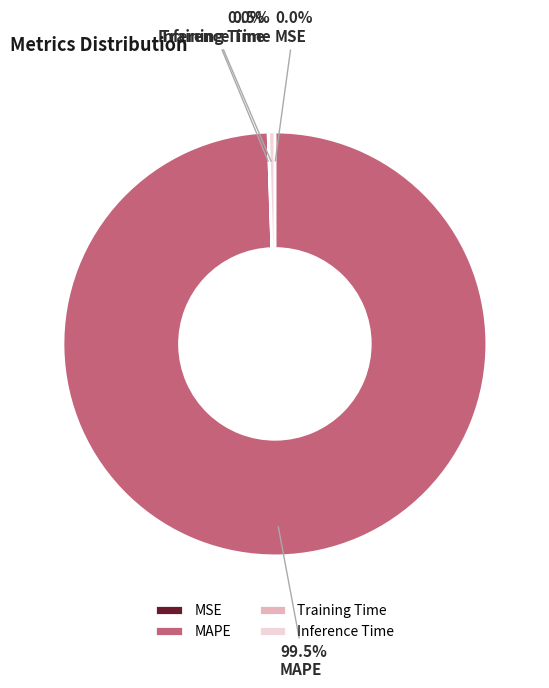

What portion of the pie excludes Inference Time?

99.5%